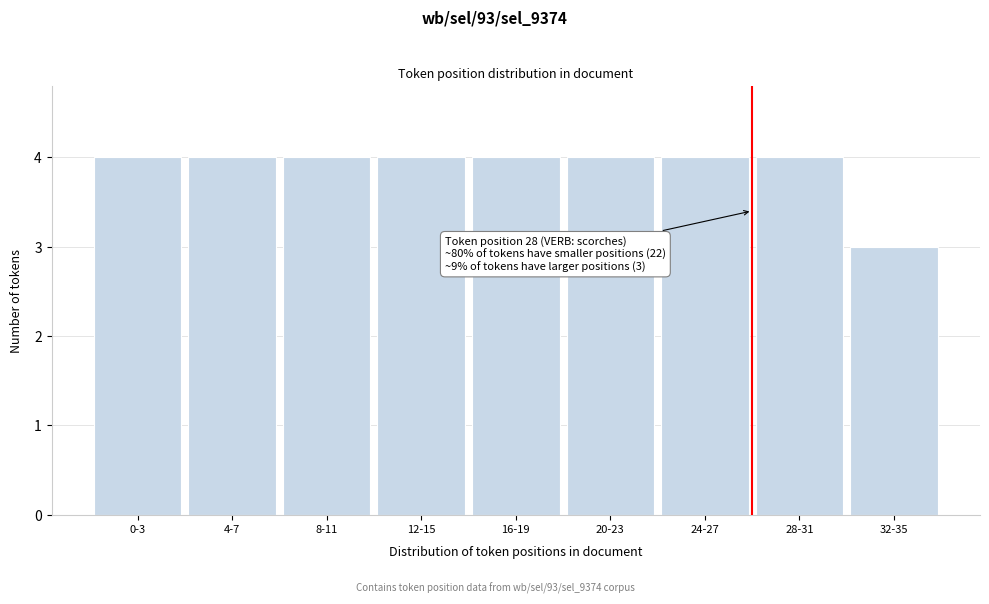

Reading right to left, transcribe all the data shown in this chart.

32-35=3	28-31=4	24-27=4	20-23=4	16-19=4	12-15=4	8-11=4	4-7=4	0-3=4